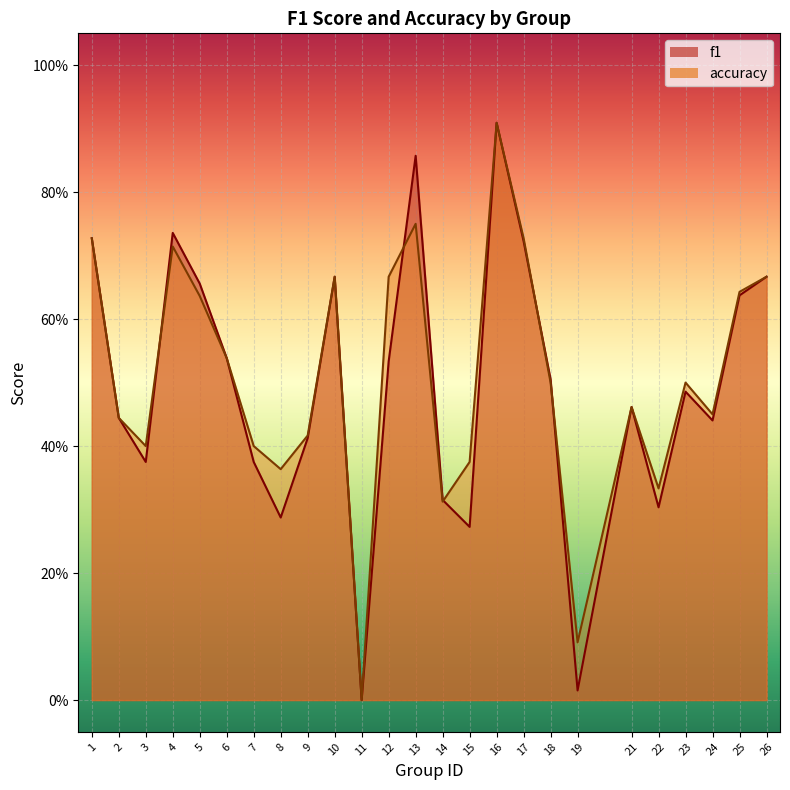

Reading right to left, what are all the values shown in this chart?

f1: 26=0.7	25=0.6	24=0.4	23=0.5	22=0.3	21=0.5	19=0.0	18=0.5	17=0.7	16=0.9	15=0.3	14=0.3	13=0.9	12=0.5	11=0.0	10=0.7	9=0.4	8=0.3	7=0.4	6=0.5	5=0.7	4=0.7	3=0.4	2=0.4	1=0.7
accuracy: 26=0.7	25=0.6	24=0.5	23=0.5	22=0.3	21=0.5	19=0.1	18=0.5	17=0.7	16=0.9	15=0.4	14=0.3	13=0.8	12=0.7	11=0.0	10=0.7	9=0.4	8=0.4	7=0.4	6=0.5	5=0.6	4=0.7	3=0.4	2=0.4	1=0.7